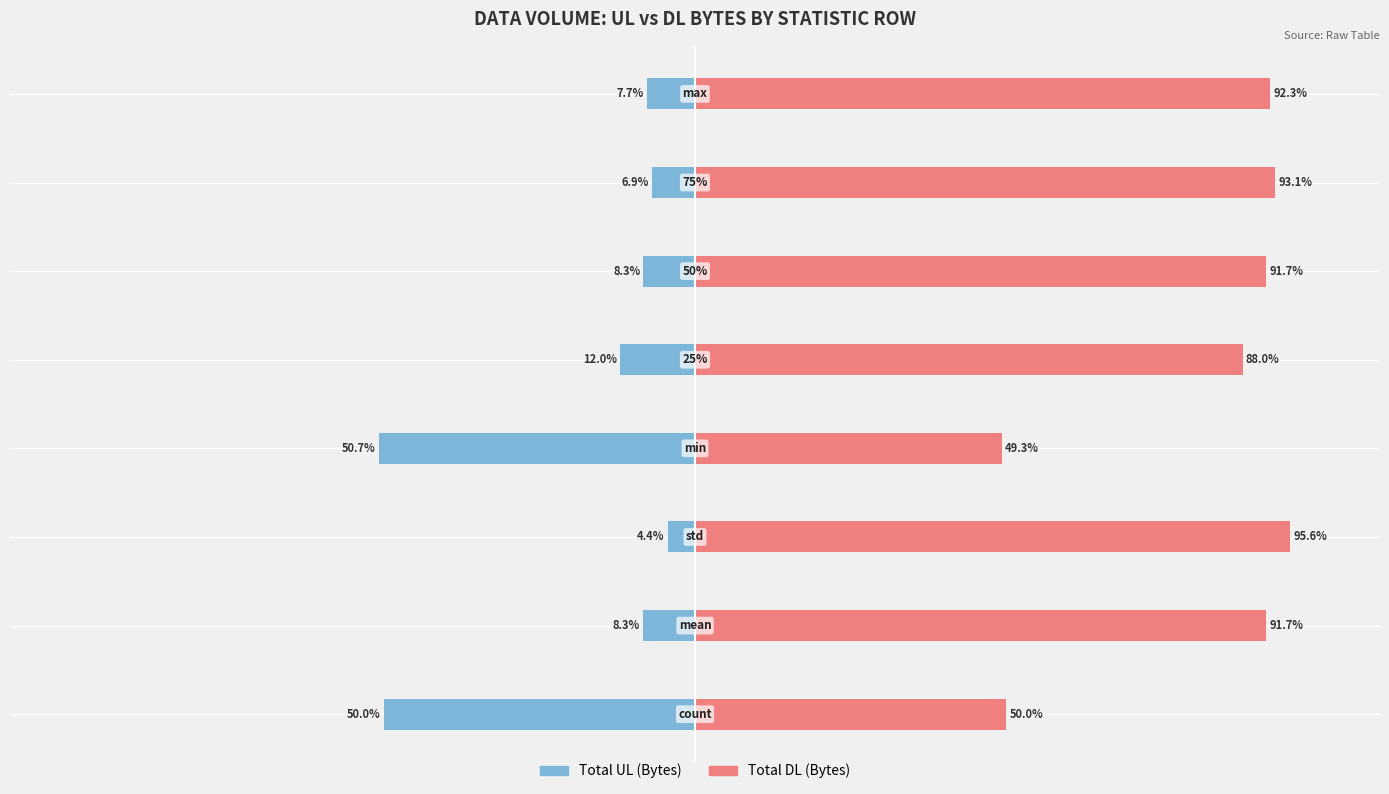

What is the highest value of the Total UL (Bytes) series?

-4.4